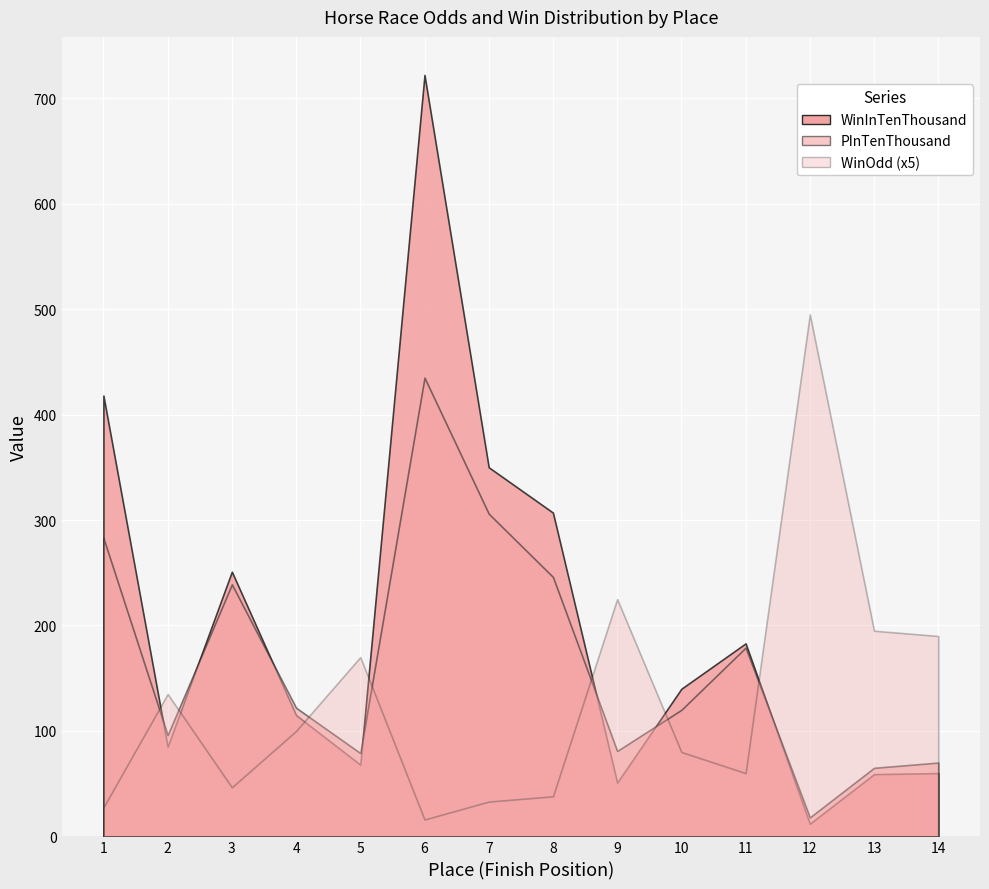

What is the maximum value for WinOdd?

99.0